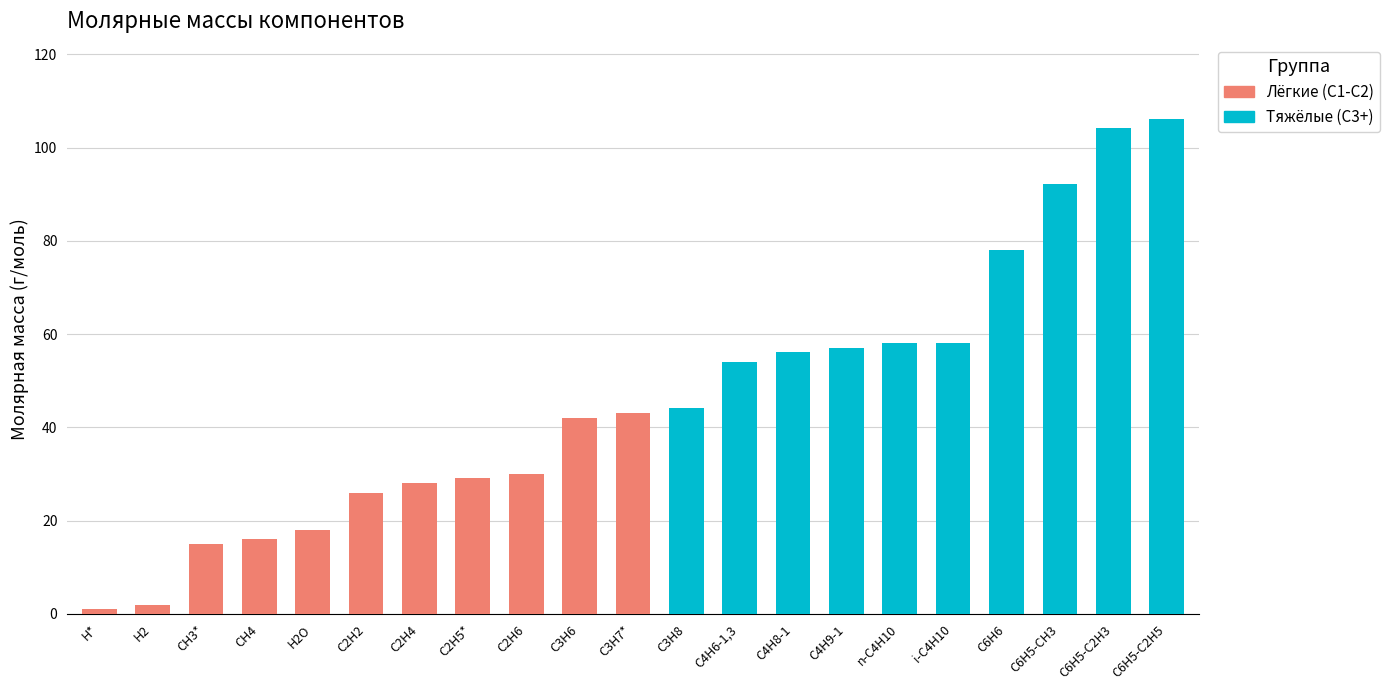

Reading left to right, transcribe all the data shown in this chart.

1.0	2.0	15.0	16.0	18.0	26.0	28.1	29.1	30.1	42.1	43.1	44.1	54.1	56.1	57.1	58.1	58.1	78.1	92.1	104.2	106.2